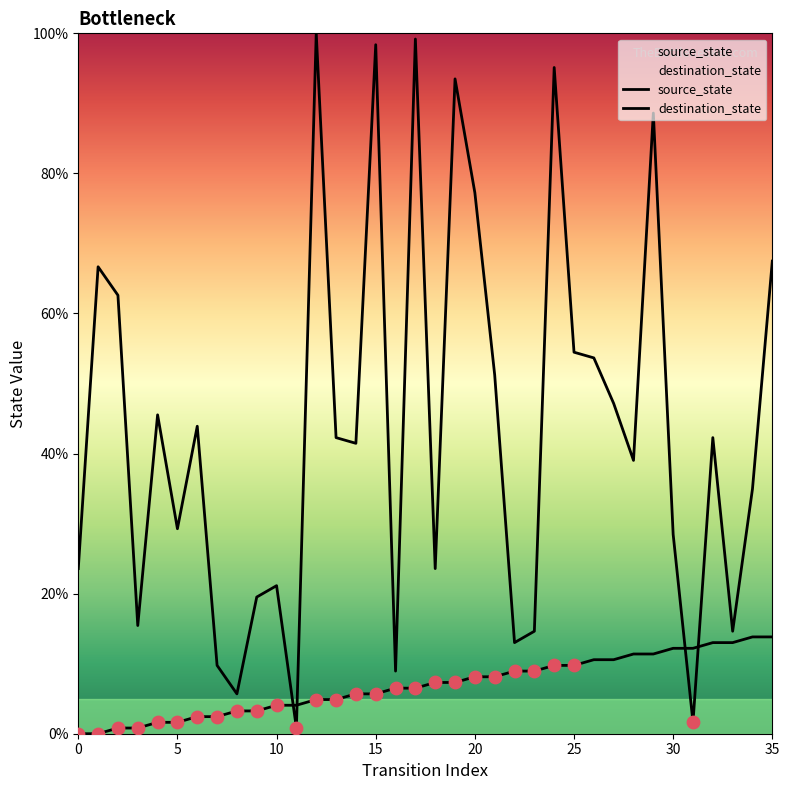

How many lines are shown in the chart?

2